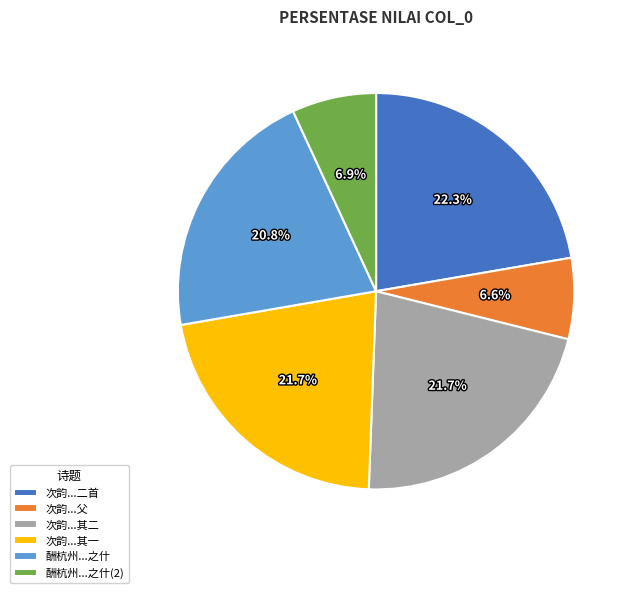

Which slice is the largest?

次韵...二首